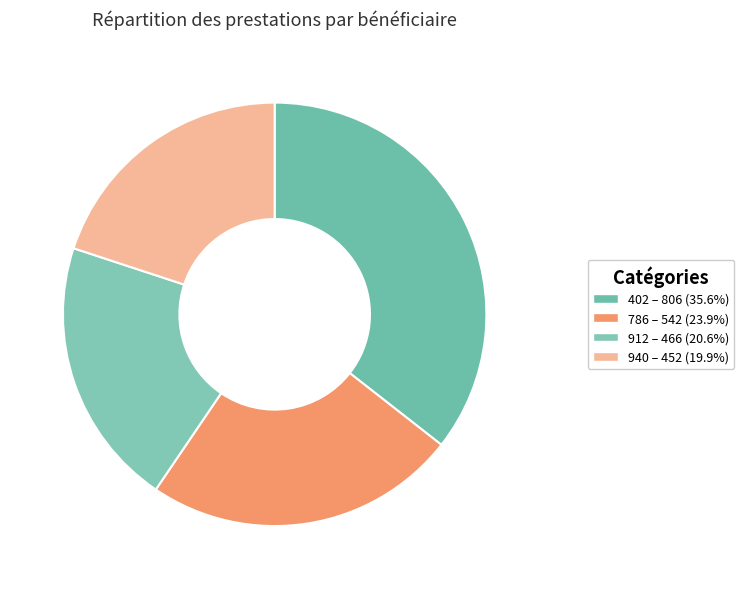

Which has a higher value, 912 or 786?

786